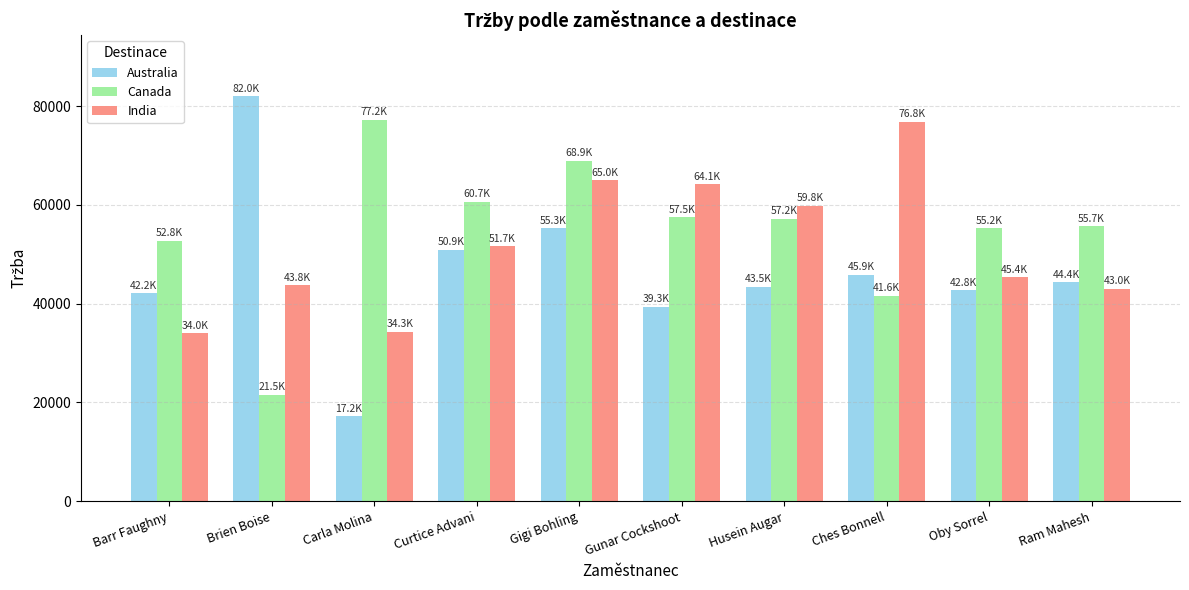

What is the difference between the Australia values at Oby Sorrel and Gigi Bohling?

12502